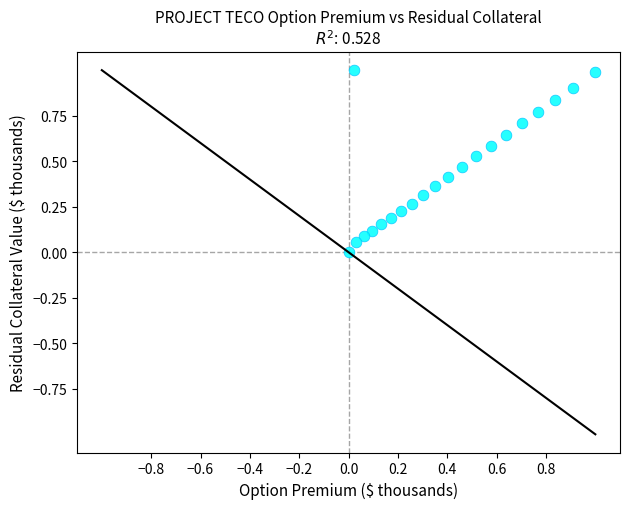

What is the range of X values (max minus min)?

1.0